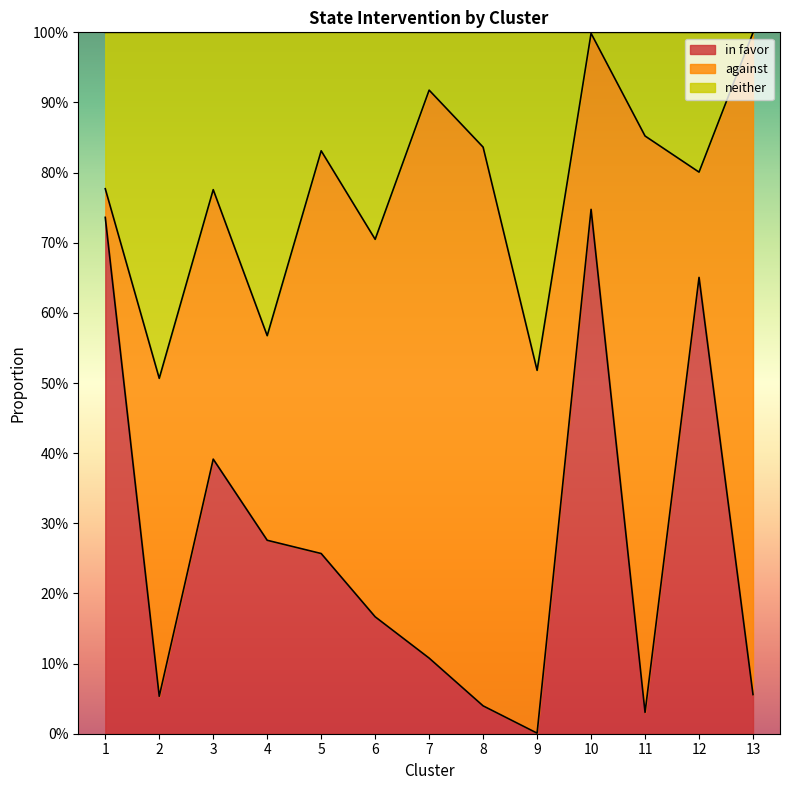

What are all the series names shown in the legend?

in favor, against, neither